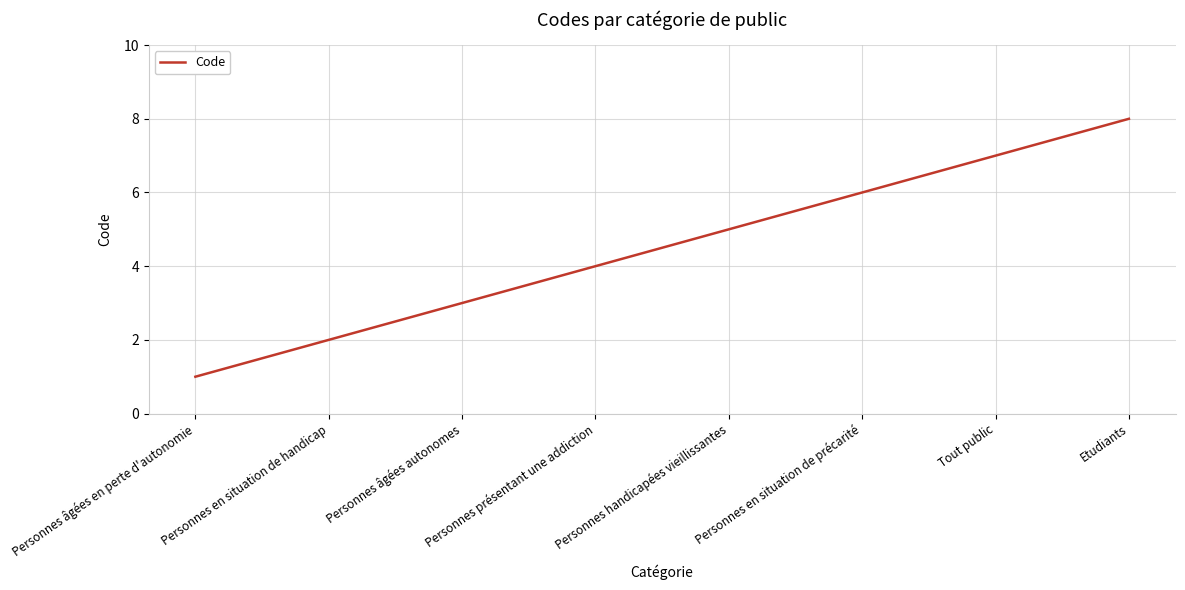

The chart shows a value of 13 at Etudiants. True or false?

False